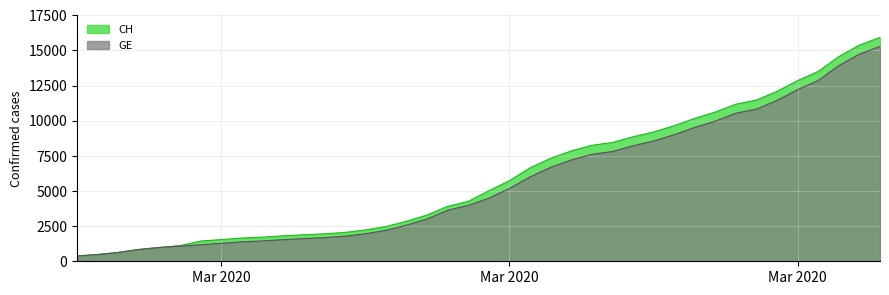

Does the chart have visible grid lines?

Yes